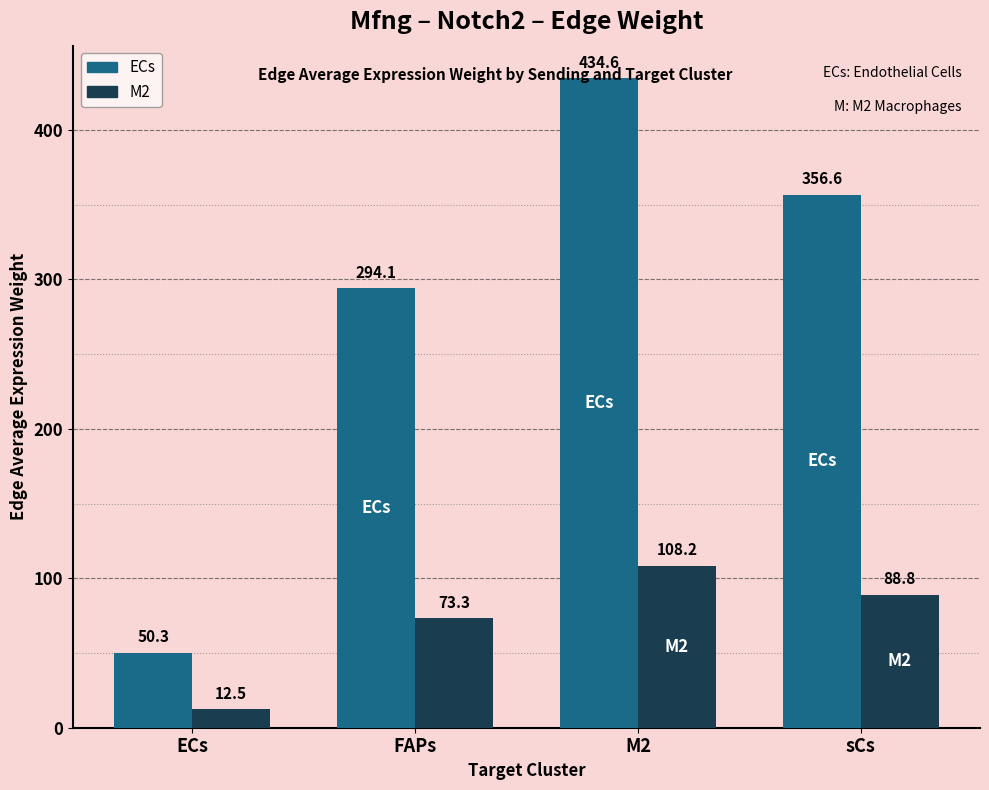

Where does the ECs series first go above 356?

M2